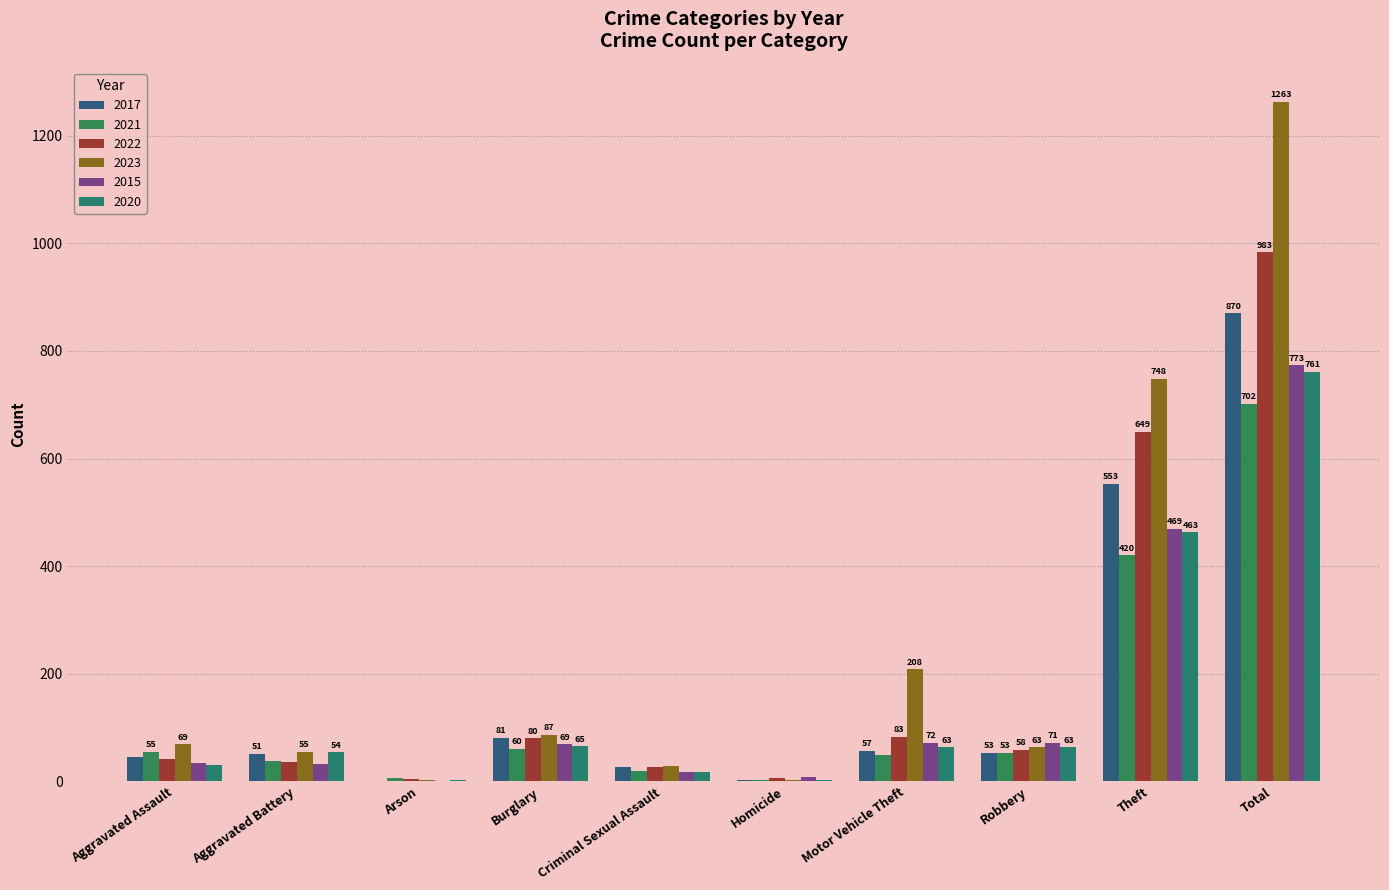

Reading left to right, list all the values displayed in this chart.

2017: Aggravated Assault=46	Aggravated Battery=51	Arson=1	Burglary=81	Criminal Sexual Assault=26	Homicide=2	Motor Vehicle Theft=57	Robbery=53	Theft=553	Total=870
2021: Aggravated Assault=55	Aggravated Battery=38	Arson=6	Burglary=60	Criminal Sexual Assault=20	Homicide=2	Motor Vehicle Theft=48	Robbery=53	Theft=420	Total=702
2022: Aggravated Assault=42	Aggravated Battery=35	Arson=4	Burglary=80	Criminal Sexual Assault=26	Homicide=6	Motor Vehicle Theft=83	Robbery=58	Theft=649	Total=983
2023: Aggravated Assault=69	Aggravated Battery=55	Arson=2	Burglary=87	Criminal Sexual Assault=28	Homicide=3	Motor Vehicle Theft=208	Robbery=63	Theft=748	Total=1263
2015: Aggravated Assault=34	Aggravated Battery=32	Arson=0	Burglary=69	Criminal Sexual Assault=18	Homicide=8	Motor Vehicle Theft=72	Robbery=71	Theft=469	Total=773
2020: Aggravated Assault=31	Aggravated Battery=54	Arson=3	Burglary=65	Criminal Sexual Assault=17	Homicide=2	Motor Vehicle Theft=63	Robbery=63	Theft=463	Total=761